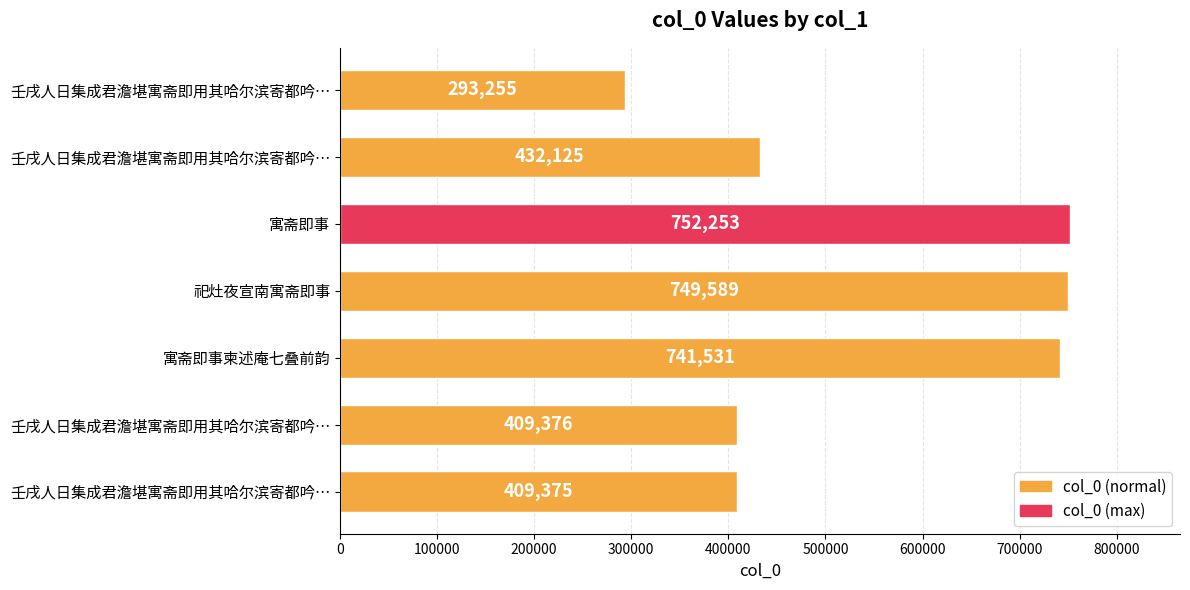

What is the sum of all values?

3787504